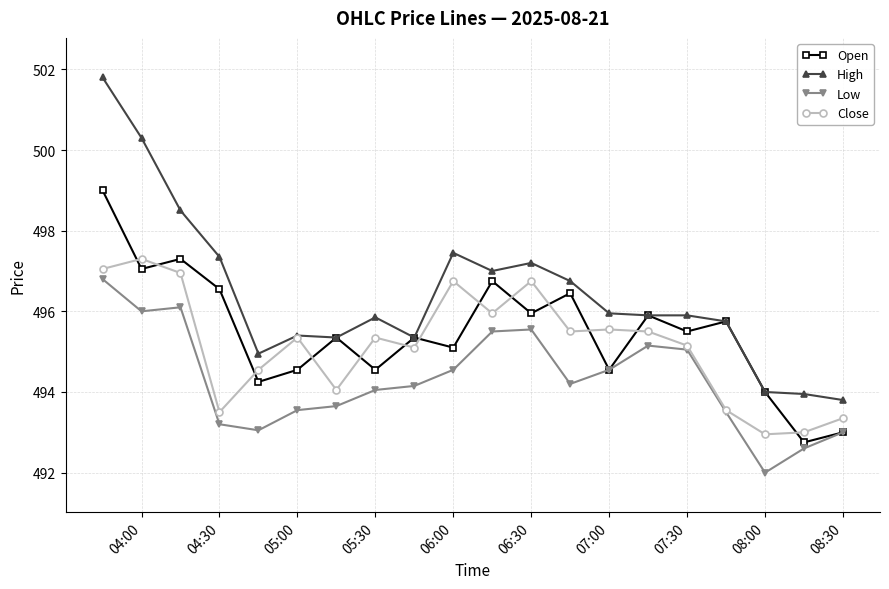

What is the value of the Close point at the 12th from the left?

496.8